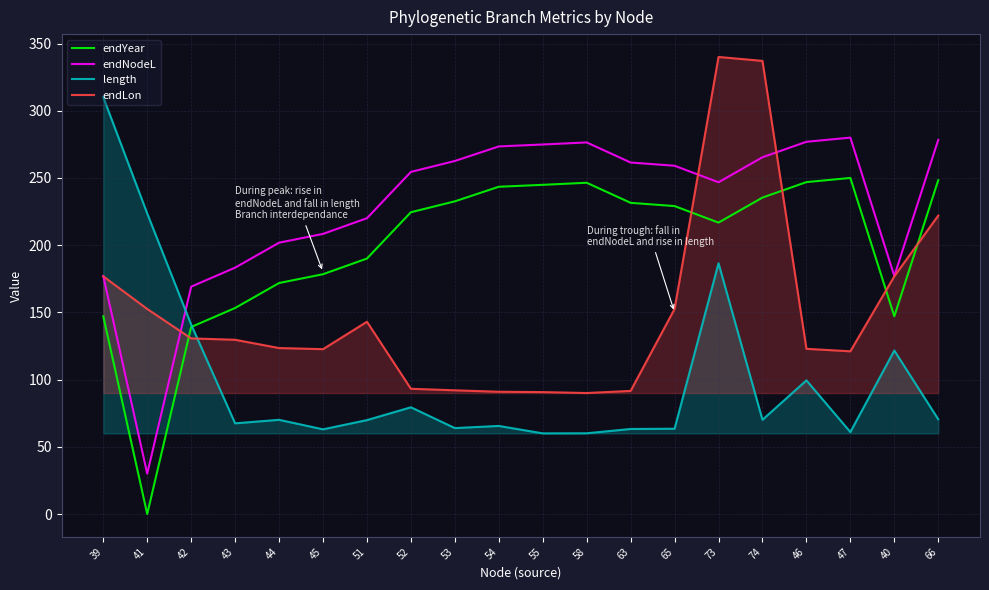

What are all the series names shown in the legend?

endYear, endNodeL, length, endLon